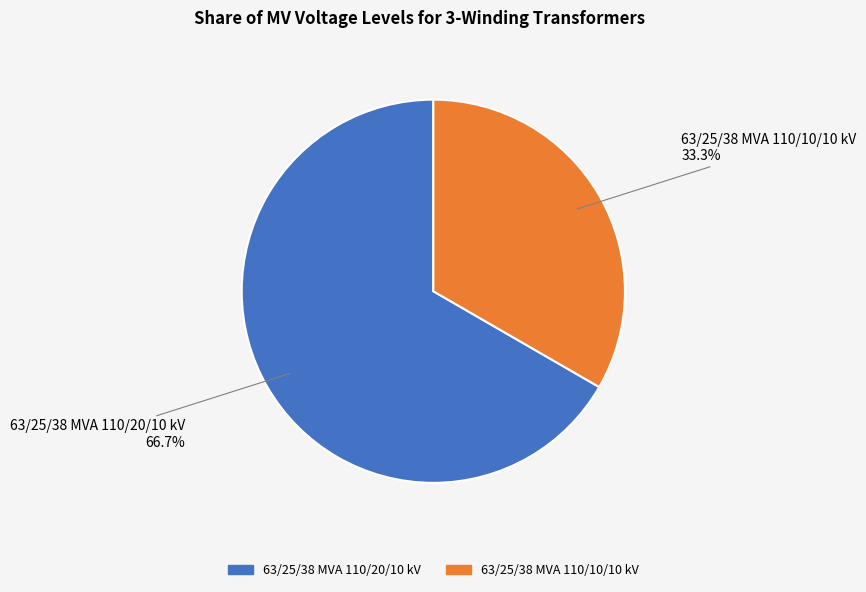

Between 63/25/38 MVA 110/10/10 kV and 63/25/38 MVA 110/20/10 kV, which is larger?

63/25/38 MVA 110/20/10 kV